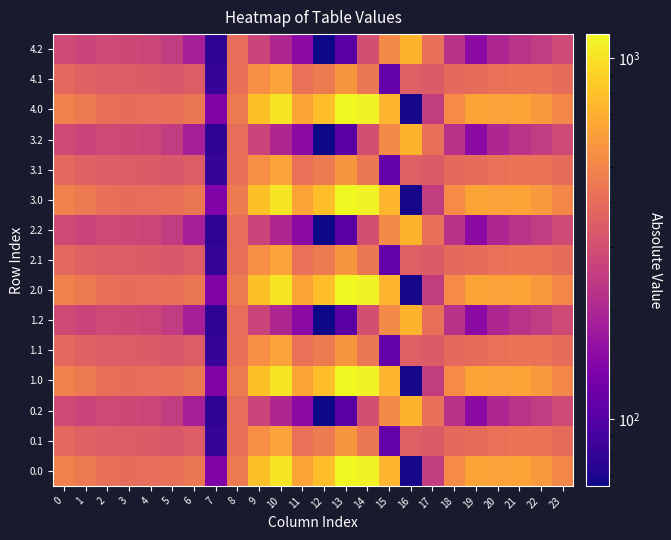

Reading left to right, transcribe all the data shown in this chart.

0.0: 0=482.0	1=449.5	2=410.3	3=404.4	4=404.9	5=410.8	6=435.0	7=136.4	8=454.2	9=804.0	10=1023.2	11=640.9	12=784.4	13=1167.2	14=1128.3	15=739.0	16=67.6	17=250.3	18=529.6	19=644.5	20=629.9	21=638.4	22=592.3	23=511.3
0.1: 0=384.6	1=361.1	2=347.9	3=342.7	4=339.6	5=329.5	6=345.2	7=81.6	8=412.6	9=542.1	10=628.1	11=415.4	12=456.1	13=574.0	14=438.6	15=111.1	16=353.7	17=340.1	18=388.5	19=399.7	20=414.5	21=432.4	22=419.9	23=399.4
0.2: 0=287.1	1=272.7	2=285.5	3=281.0	4=274.4	5=248.1	6=187.1	7=77.9	8=407.2	9=271.1	10=202.5	11=149.1	12=65.2	13=104.4	14=301.9	15=522.2	16=721.2	17=409.5	18=223.1	19=151.1	20=199.2	21=226.4	22=247.4	23=287.5
1.0: 0=482.0	1=449.5	2=410.3	3=404.4	4=404.9	5=410.8	6=435.0	7=136.4	8=454.2	9=804.0	10=1023.2	11=640.9	12=784.4	13=1167.2	14=1128.3	15=739.0	16=67.6	17=250.3	18=529.6	19=644.5	20=629.9	21=638.4	22=592.3	23=511.3
1.1: 0=384.6	1=361.1	2=347.9	3=342.7	4=339.6	5=329.5	6=345.2	7=81.6	8=412.6	9=542.1	10=628.1	11=415.4	12=456.1	13=574.0	14=438.6	15=111.1	16=353.7	17=340.1	18=388.5	19=399.7	20=414.5	21=432.4	22=419.9	23=399.4
1.2: 0=287.1	1=272.7	2=285.5	3=281.0	4=274.4	5=248.1	6=187.1	7=77.9	8=407.2	9=271.1	10=202.5	11=149.1	12=65.2	13=104.4	14=301.9	15=522.2	16=721.2	17=409.5	18=223.1	19=151.1	20=199.2	21=226.4	22=247.4	23=287.5
2.0: 0=482.0	1=449.5	2=410.3	3=404.4	4=404.9	5=410.8	6=435.0	7=136.4	8=454.2	9=804.0	10=1023.2	11=640.9	12=784.4	13=1167.2	14=1128.3	15=739.0	16=67.6	17=250.3	18=529.6	19=644.5	20=629.9	21=638.4	22=592.3	23=511.3
2.1: 0=384.6	1=361.1	2=347.9	3=342.7	4=339.6	5=329.5	6=345.2	7=81.6	8=412.6	9=542.1	10=628.1	11=415.4	12=456.1	13=574.0	14=438.6	15=111.1	16=353.7	17=340.1	18=388.5	19=399.7	20=414.5	21=432.4	22=419.9	23=399.4
2.2: 0=287.1	1=272.7	2=285.5	3=281.0	4=274.4	5=248.1	6=187.1	7=77.9	8=407.2	9=271.1	10=202.5	11=149.1	12=65.2	13=104.4	14=301.9	15=522.2	16=721.2	17=409.5	18=223.1	19=151.1	20=199.2	21=226.4	22=247.4	23=287.5
3.0: 0=482.0	1=449.5	2=410.3	3=404.4	4=404.9	5=410.8	6=435.0	7=136.4	8=454.2	9=804.0	10=1023.2	11=640.9	12=784.4	13=1167.2	14=1128.3	15=739.0	16=67.6	17=250.3	18=529.6	19=644.5	20=629.9	21=638.4	22=592.3	23=511.3
3.1: 0=384.6	1=361.1	2=347.9	3=342.7	4=339.6	5=329.5	6=345.2	7=81.6	8=412.6	9=542.1	10=628.1	11=415.4	12=456.1	13=574.0	14=438.6	15=111.1	16=353.7	17=340.1	18=388.5	19=399.7	20=414.5	21=432.4	22=419.9	23=399.4
3.2: 0=287.1	1=272.7	2=285.5	3=281.0	4=274.4	5=248.1	6=187.1	7=77.9	8=407.2	9=271.1	10=202.5	11=149.1	12=65.2	13=104.4	14=301.9	15=522.2	16=721.2	17=409.5	18=223.1	19=151.1	20=199.2	21=226.4	22=247.4	23=287.5
4.0: 0=482.0	1=449.5	2=410.3	3=404.4	4=404.9	5=410.8	6=435.0	7=136.4	8=454.2	9=804.0	10=1023.2	11=640.9	12=784.4	13=1167.2	14=1128.3	15=739.0	16=67.6	17=250.3	18=529.6	19=644.5	20=629.9	21=638.4	22=592.3	23=511.3
4.1: 0=384.6	1=361.1	2=347.9	3=342.7	4=339.6	5=329.5	6=345.2	7=81.6	8=412.6	9=542.1	10=628.1	11=415.4	12=456.1	13=574.0	14=438.6	15=111.1	16=353.7	17=340.1	18=388.5	19=399.7	20=414.5	21=432.4	22=419.9	23=399.4
4.2: 0=287.1	1=272.7	2=285.5	3=281.0	4=274.4	5=248.1	6=187.1	7=77.9	8=407.2	9=271.1	10=202.5	11=149.1	12=65.2	13=104.4	14=301.9	15=522.2	16=721.2	17=409.5	18=223.1	19=151.1	20=199.2	21=226.4	22=247.4	23=287.5